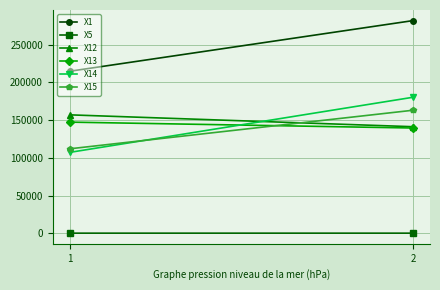

At which category is the sum across all series the highest?

2